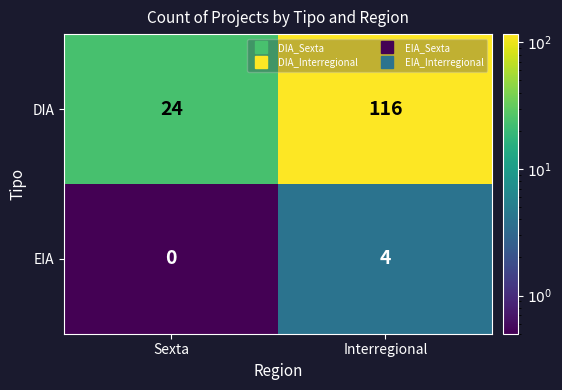

At which label is EIA closest to 2?

Sexta